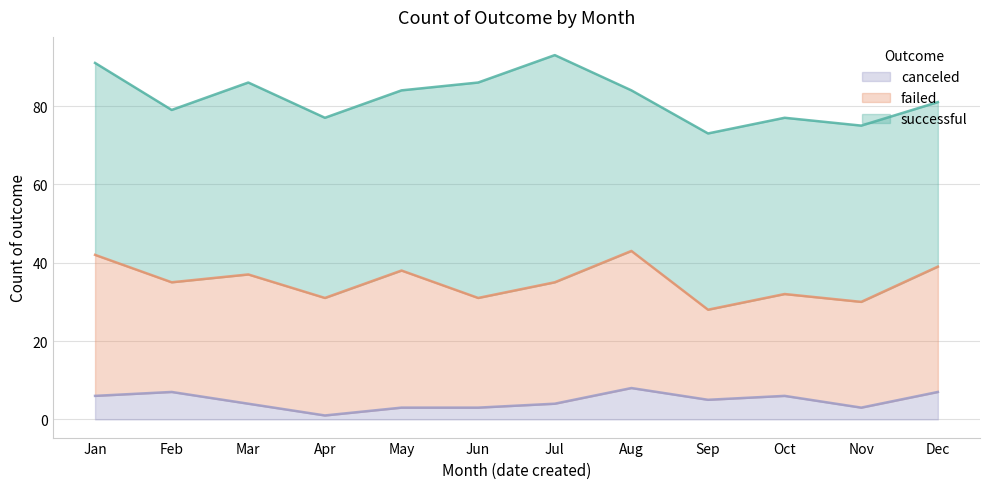

What is the sum of all canceled values?

57